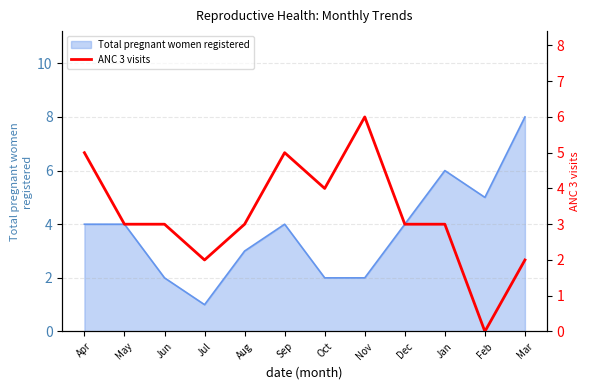

What is the approximate value of Total pregnant women registered at Mar?

8